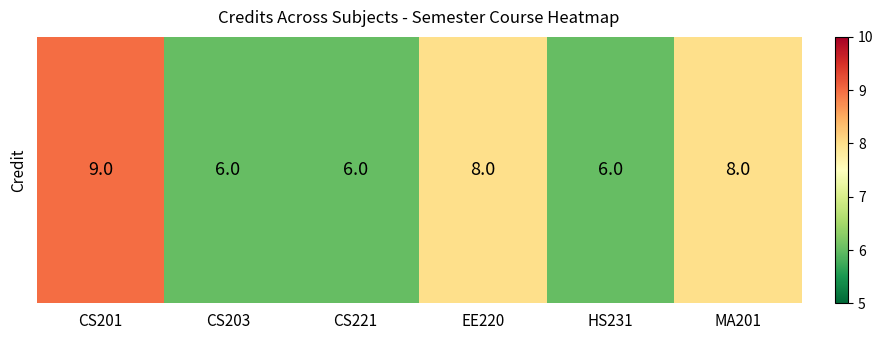

What is the difference between the second highest and second lowest values?

2